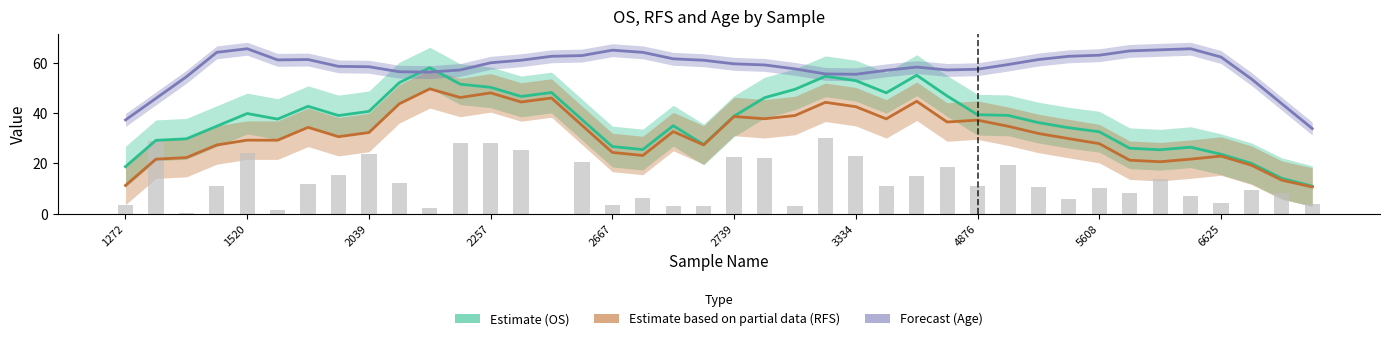

What is the approximate value of Estimate based on partial data (RFS) at 37?

19.3